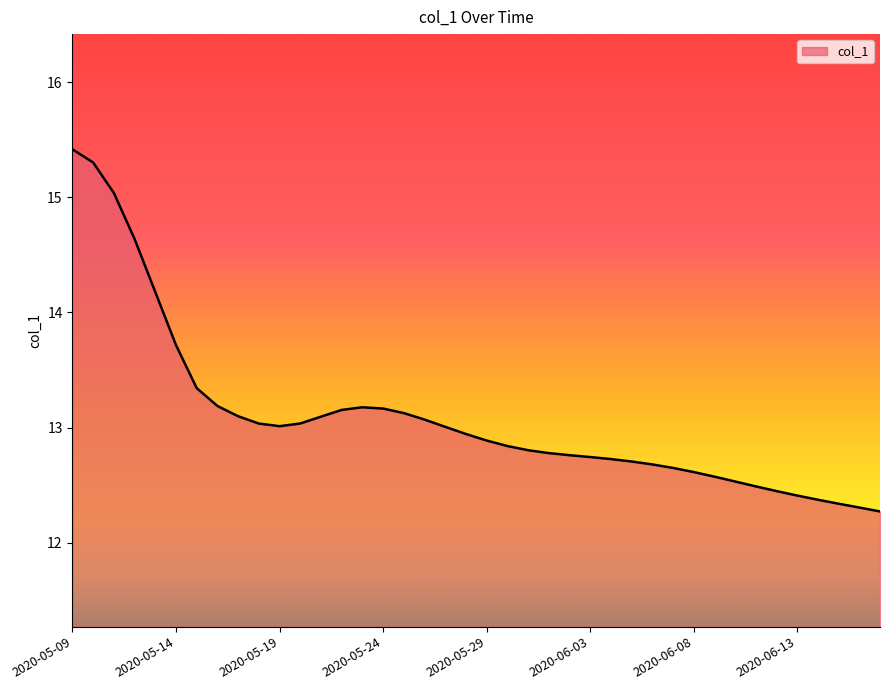

What is the smallest value displayed?

12.3